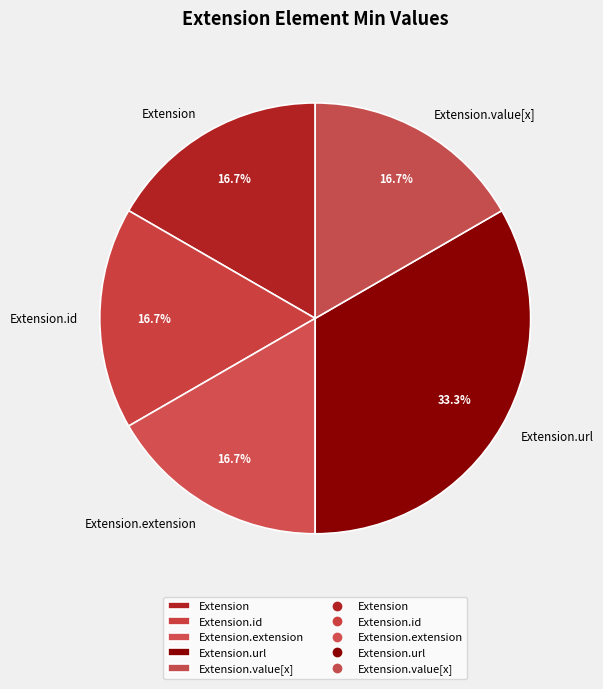

Does any single category account for the majority?

No